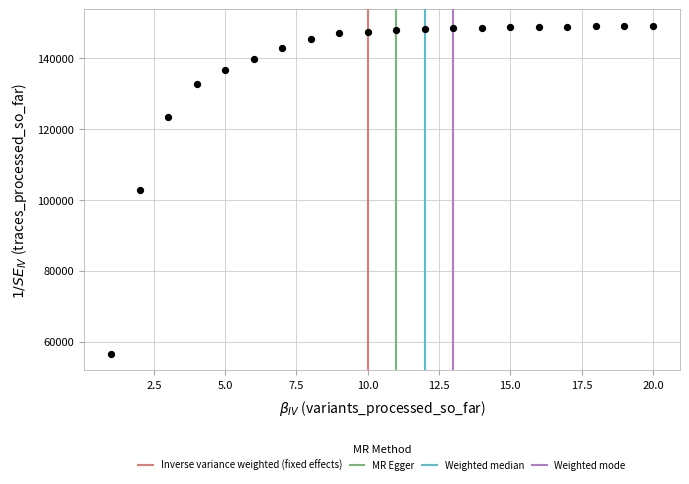

What is the range of Y values (max minus min)?

92663